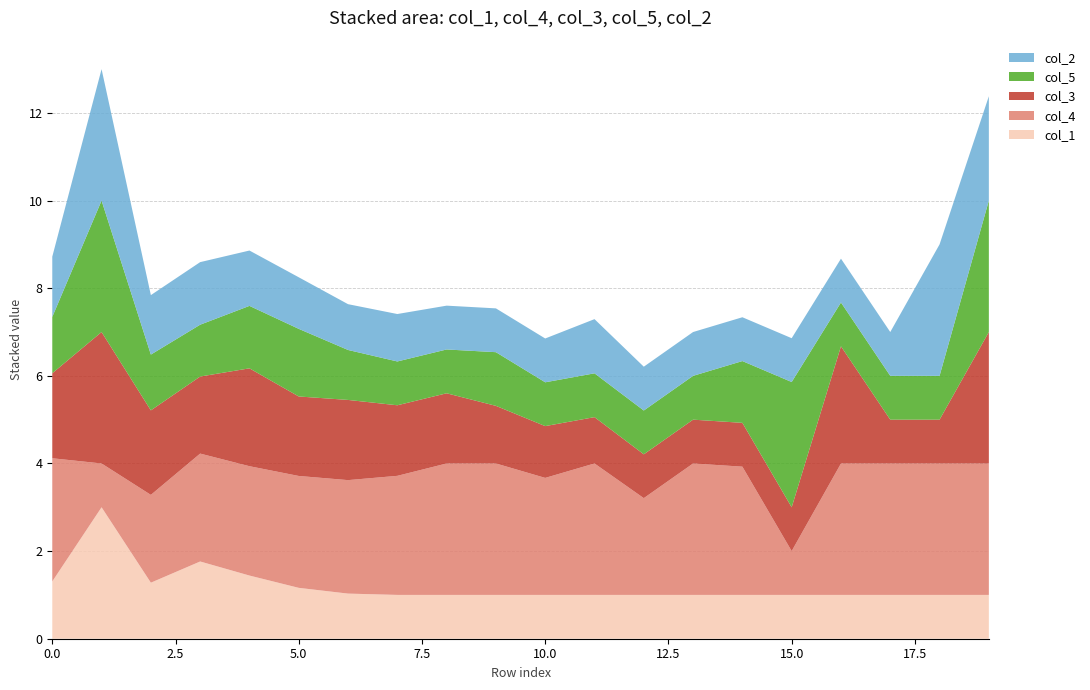

Reading right to left, list all the values displayed in this chart.

col_1: 19=1.0	18=1.0	17=1.0	16=1.0	15=1.0	14=1.0	13=1.0	12=1.0	11=1.0	10=1.0	9=1.0	8=1.0	7=1.0	6=1.0	5=1.2	4=1.4	3=1.8	2=1.3	1=3.0	0=1.3
col_4: 19=3.0	18=3.0	17=3.0	16=3.0	15=1.0	14=2.9	13=3.0	12=2.2	11=3.0	10=2.7	9=3.0	8=3.0	7=2.7	6=2.6	5=2.6	4=2.5	3=2.5	2=2.0	1=1.0	0=2.8
col_3: 19=3.0	18=1.0	17=1.0	16=2.7	15=1.0	14=1.0	13=1.0	12=1.0	11=1.1	10=1.2	9=1.3	8=1.6	7=1.6	6=1.8	5=1.8	4=2.2	3=1.8	2=1.9	1=3.0	0=1.9
col_5: 19=3.0	18=1.0	17=1.0	16=1.0	15=2.9	14=1.4	13=1.0	12=1.0	11=1.0	10=1.0	9=1.2	8=1.0	7=1.0	6=1.1	5=1.5	4=1.4	3=1.2	2=1.3	1=3.0	0=1.3
col_2: 19=2.4	18=3.0	17=1.0	16=1.0	15=1.0	14=1.0	13=1.0	12=1.0	11=1.2	10=1.0	9=1.0	8=1.0	7=1.1	6=1.0	5=1.2	4=1.3	3=1.4	2=1.4	1=3.0	0=1.4